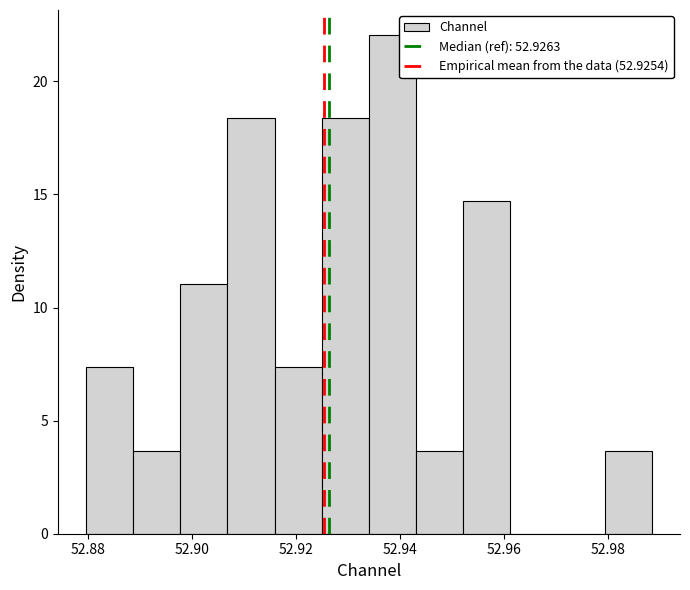

Reading left to right, list every bar in this chart as the range it spans on the x-axis followed by its height. Neither the bar edges nor the heights are printed on the chart, so give them approximately, as read against the axes.

52.880 to 52.888: 7.5
52.888 to 52.898: 3.5
52.898 to 52.906: 11.0
52.906 to 52.916: 18.5
52.916 to 52.924: 7.5
52.924 to 52.934: 18.5
52.934 to 52.944: 22.0
52.944 to 52.952: 3.5
52.952 to 52.962: 14.5
52.962 to 52.970: 0
52.970 to 52.980: 0
52.980 to 52.988: 3.5